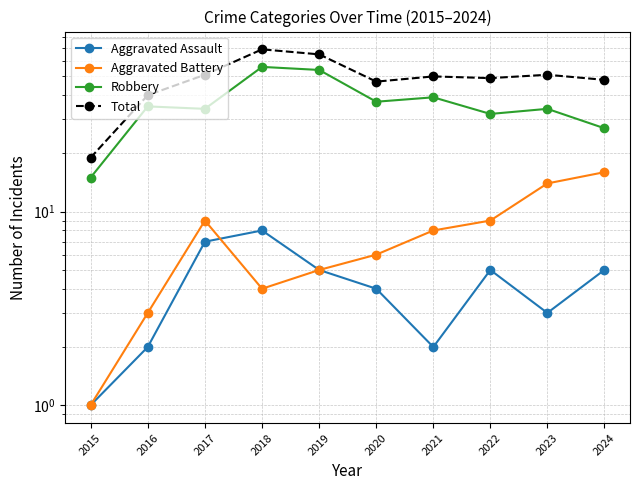

The Robbery series shows 37 at 2020. True or false?

True